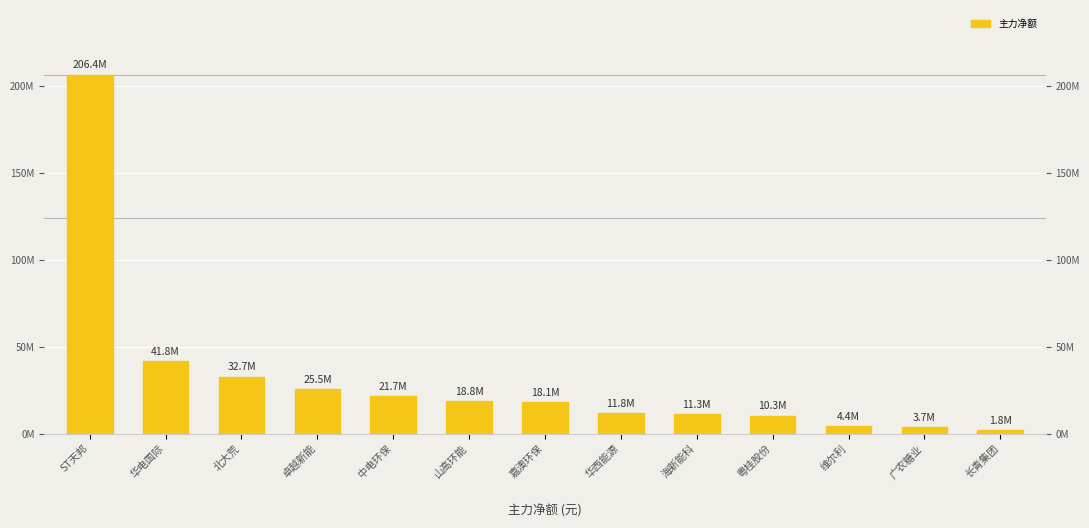

Are the bars grouped side by side (vs. stacked)?

No